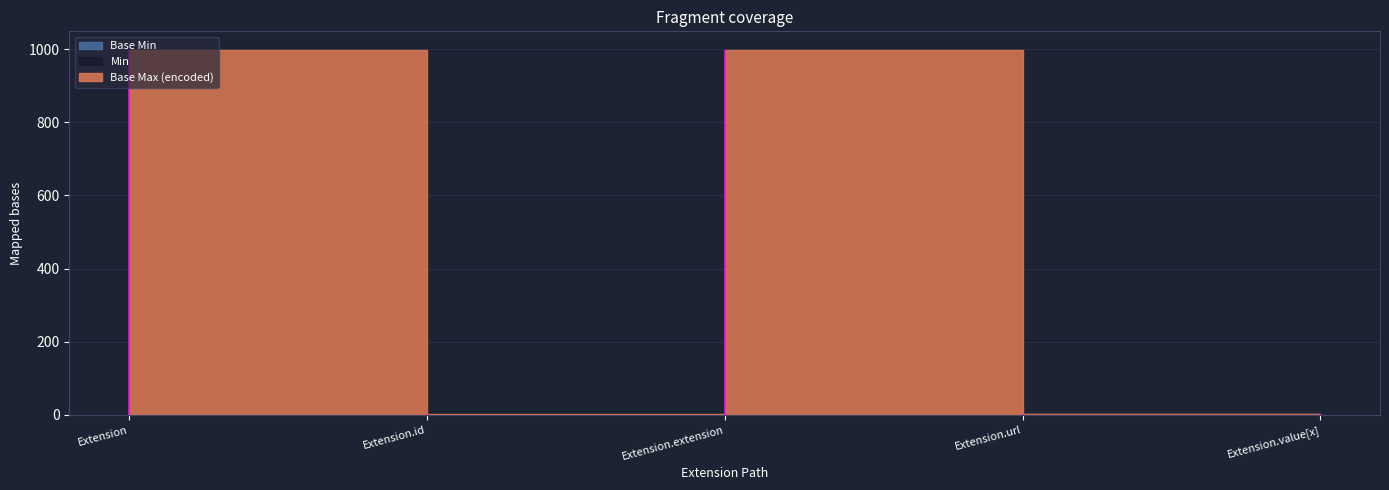

How many lines are shown in the chart?

3